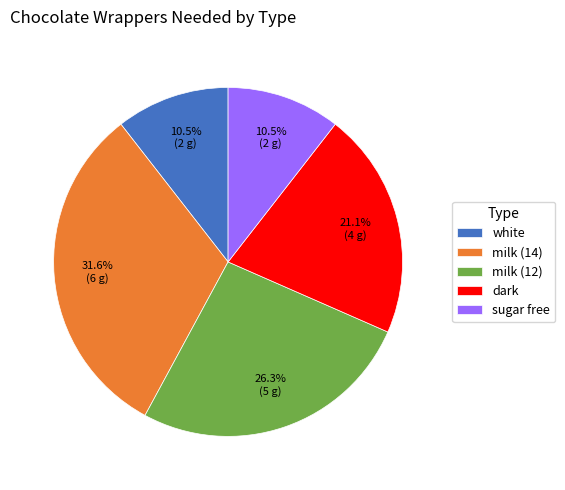

Combined, do sugar free and white account for over 50%?

No